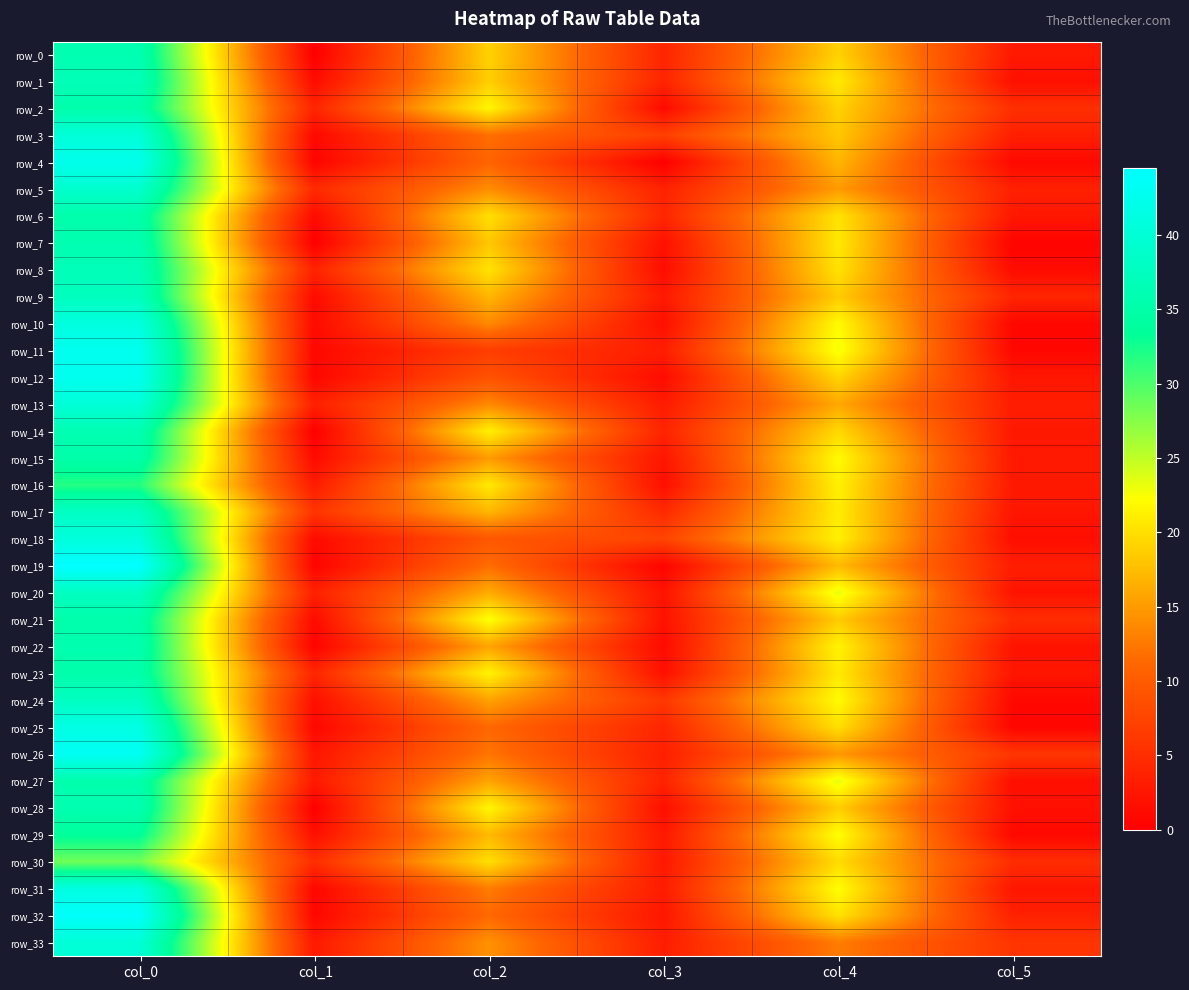

Rank the series at col_4 from highest to lowest value.

row_27, row_20, row_11, row_29, row_31, row_10, row_15, row_24, row_22, row_16, row_18, row_17, row_1, row_23, row_7, row_6, row_8, row_32, row_25, row_30, row_14, row_12, row_0, row_2, row_28, row_9, row_21, row_3, row_19, row_4, row_13, row_5, row_26, row_33